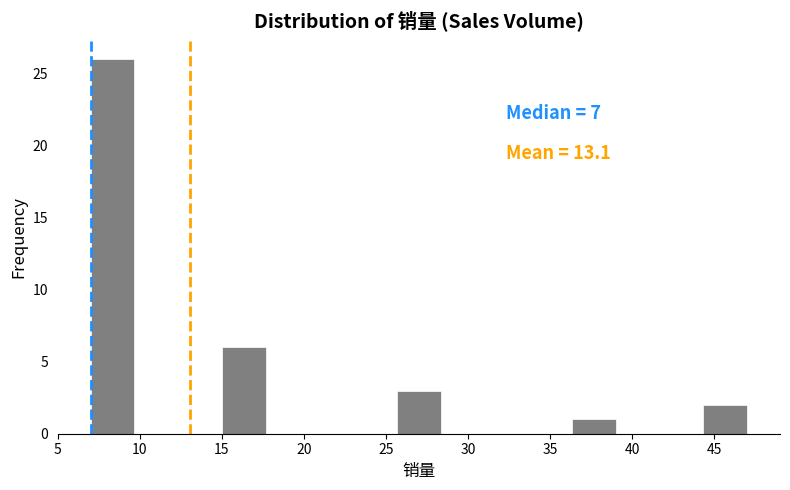

Which range on the x-axis has the tallest bar?

7.0 to 9.5